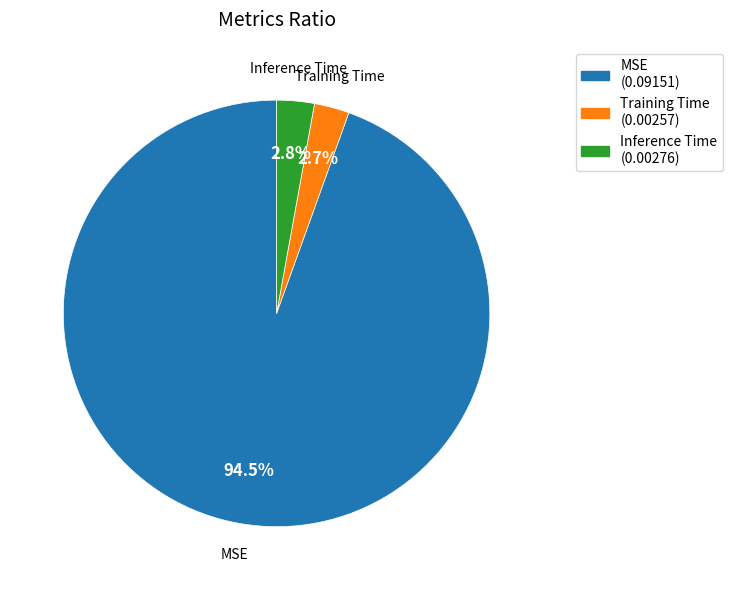

What is the largest slice in the pie chart?

MSE